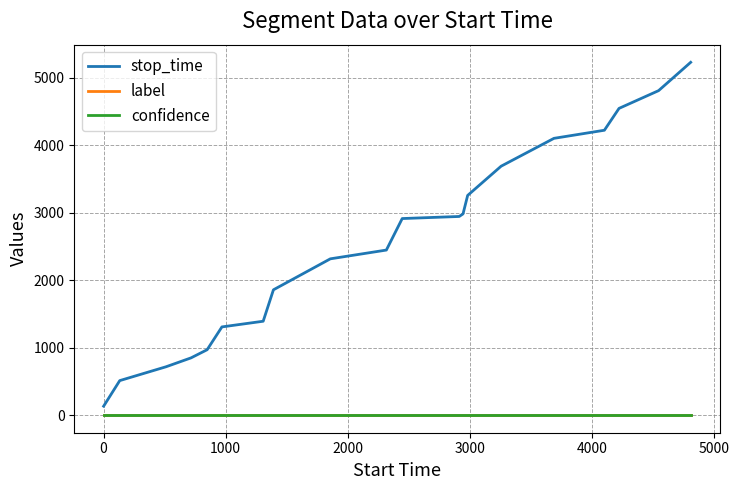

What is the greatest value displayed?

5229.0